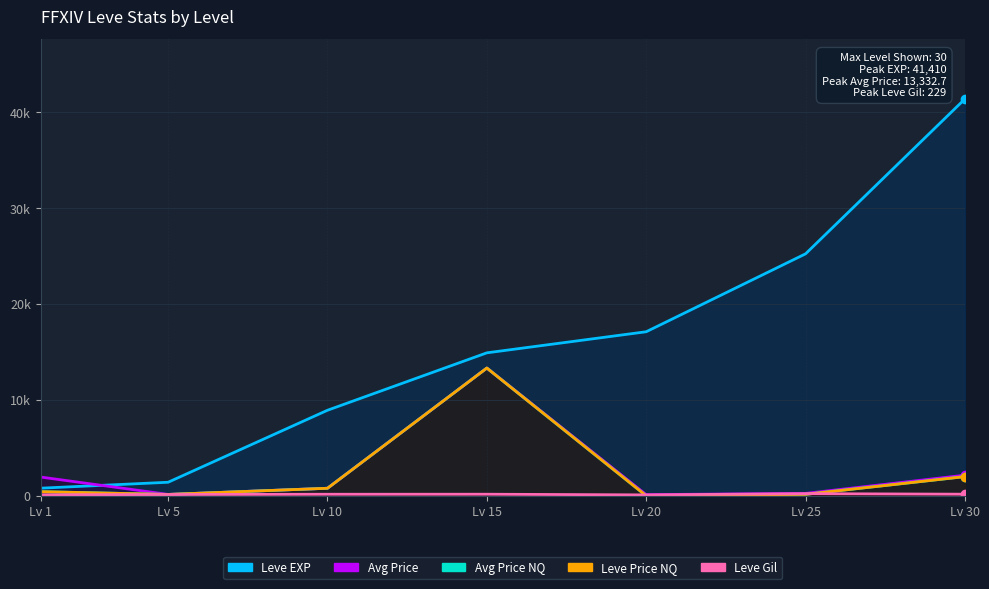

Where does the Leve EXP series first go above 14920?

Lv 20